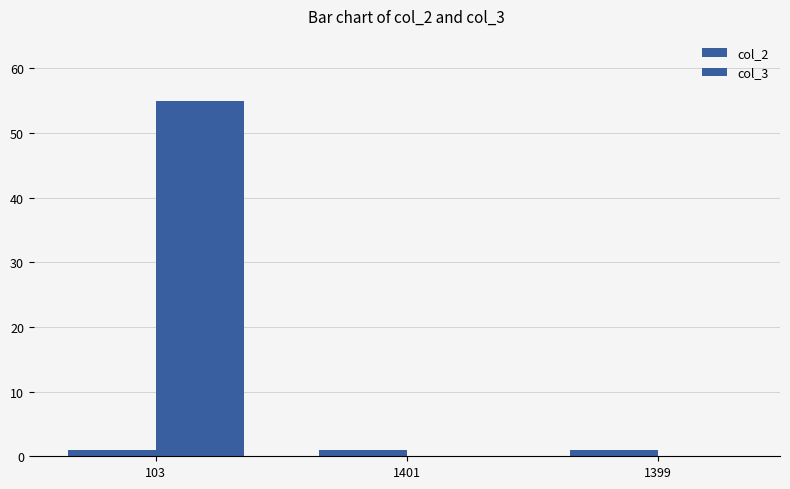

Are the bars horizontal?

No